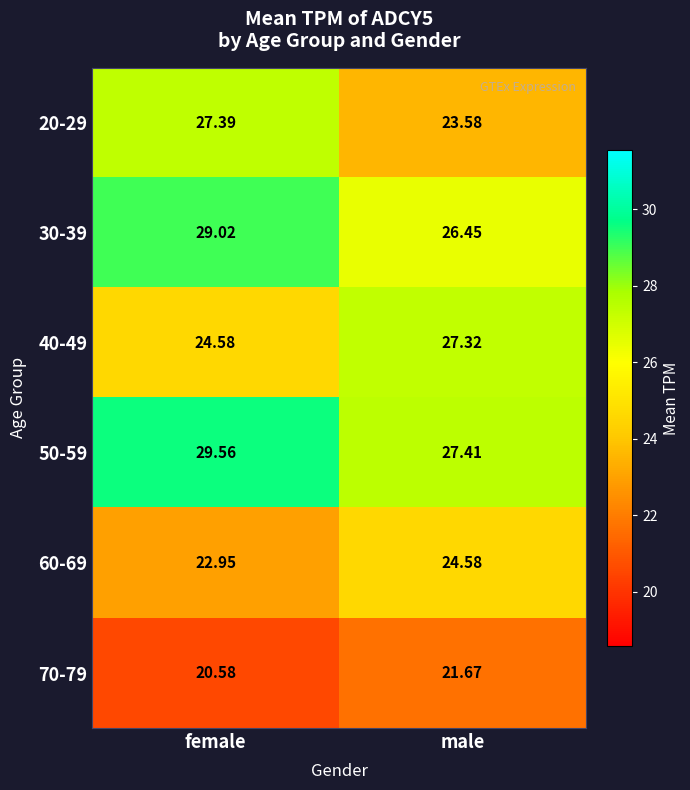

What is the spread (max minus min) of values at male?

5.7